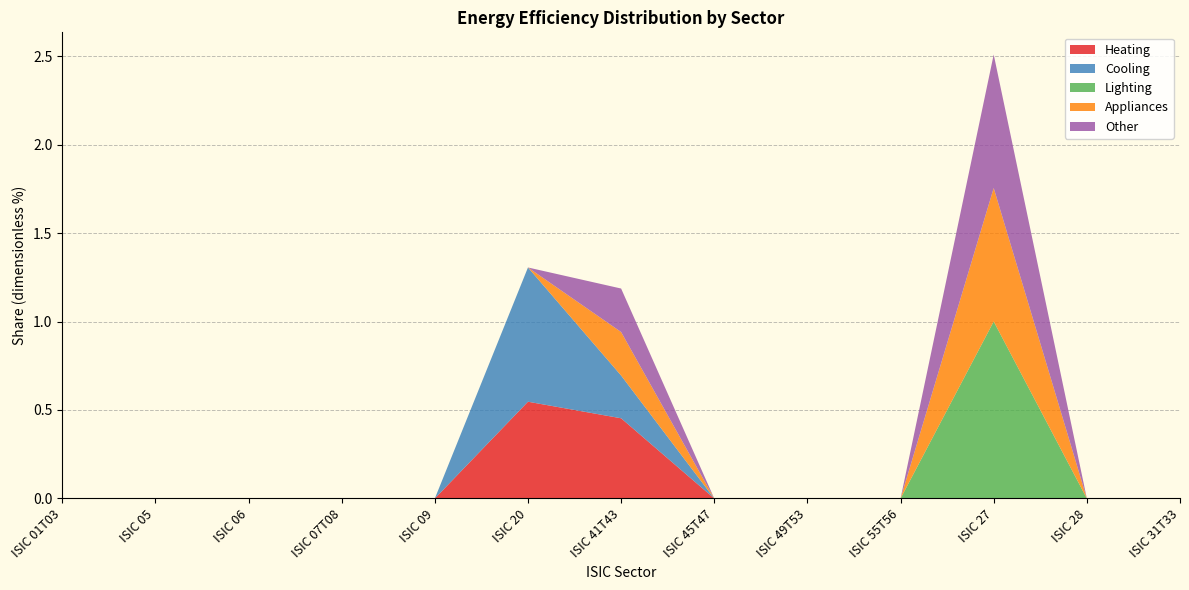

Reading left to right, extract all data points from this chart.

Heating: ISIC 01T03=0.0	ISIC 05=0.0	ISIC 06=0.0	ISIC 07T08=0.0	ISIC 09=0.0	ISIC 20=0.5	ISIC 41T43=0.5	ISIC 45T47=0.0	ISIC 49T53=0.0	ISIC 55T56=0.0	ISIC 27=0.0	ISIC 28=0.0	ISIC 31T33=0.0
Cooling: ISIC 01T03=0.0	ISIC 05=0.0	ISIC 06=0.0	ISIC 07T08=0.0	ISIC 09=0.0	ISIC 20=0.8	ISIC 41T43=0.2	ISIC 45T47=0.0	ISIC 49T53=0.0	ISIC 55T56=0.0	ISIC 27=0.0	ISIC 28=0.0	ISIC 31T33=0.0
Lighting: ISIC 01T03=0.0	ISIC 05=0.0	ISIC 06=0.0	ISIC 07T08=0.0	ISIC 09=0.0	ISIC 20=0.0	ISIC 41T43=0.0	ISIC 45T47=0.0	ISIC 49T53=0.0	ISIC 55T56=0.0	ISIC 27=1.0	ISIC 28=0.0	ISIC 31T33=0.0
Appliances: ISIC 01T03=0.0	ISIC 05=0.0	ISIC 06=0.0	ISIC 07T08=0.0	ISIC 09=0.0	ISIC 20=0.0	ISIC 41T43=0.2	ISIC 45T47=0.0	ISIC 49T53=0.0	ISIC 55T56=0.0	ISIC 27=0.8	ISIC 28=0.0	ISIC 31T33=0.0
Other: ISIC 01T03=0.0	ISIC 05=0.0	ISIC 06=0.0	ISIC 07T08=0.0	ISIC 09=0.0	ISIC 20=0.0	ISIC 41T43=0.2	ISIC 45T47=0.0	ISIC 49T53=0.0	ISIC 55T56=0.0	ISIC 27=0.8	ISIC 28=0.0	ISIC 31T33=0.0